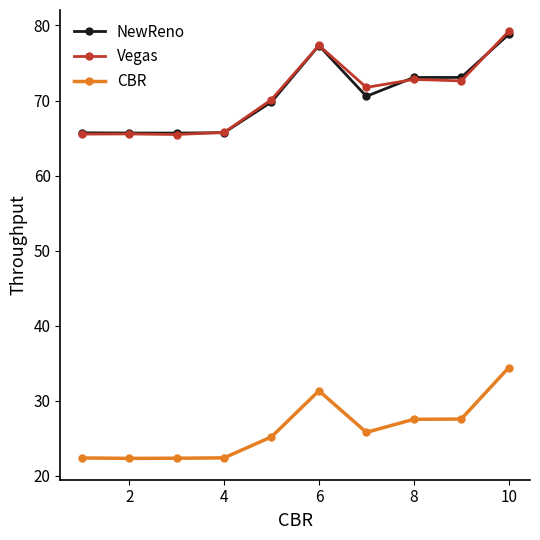

True or false: Vegas has more than 0 points higher than both neighbors.

True